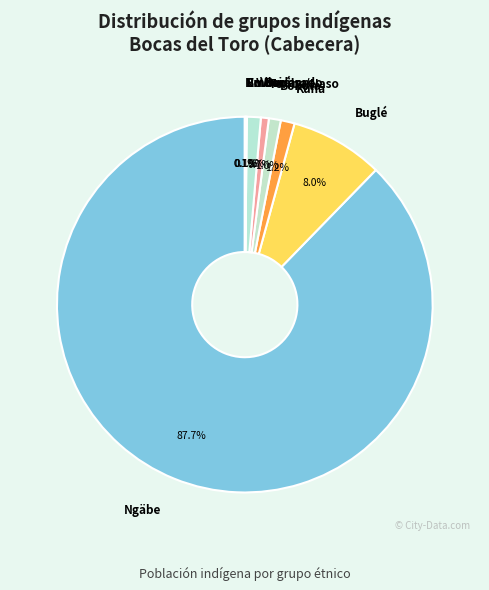

How much of the chart is everything except Kuna?

98.8%